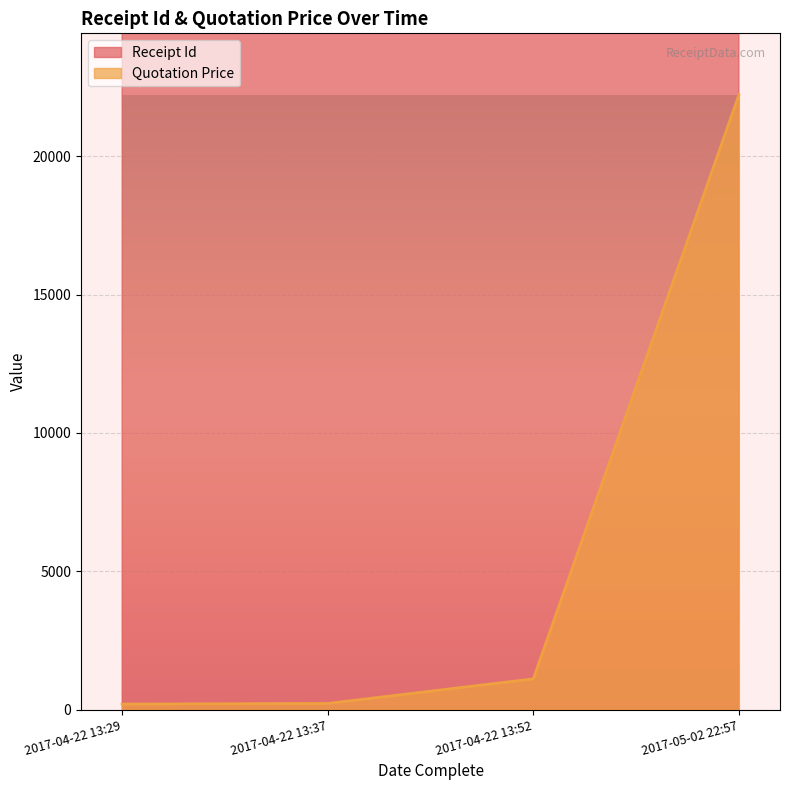

True or false: Receipt Id and Quotation Price cross at least once.

False